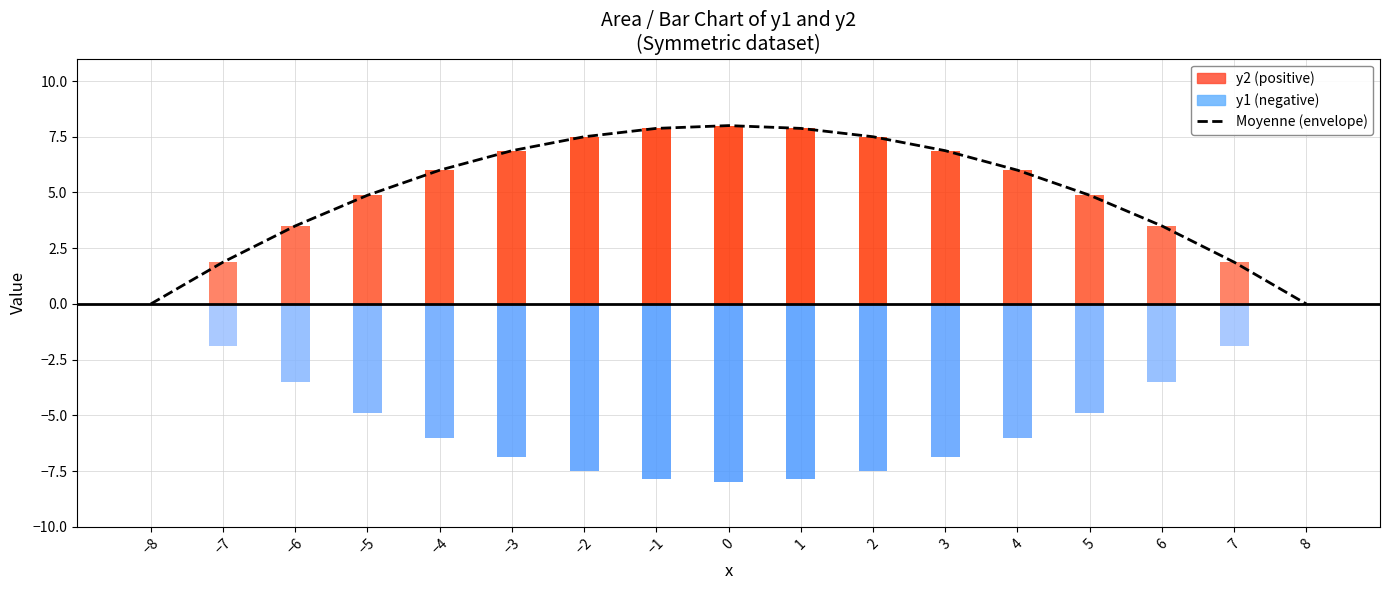

How many values are above zero?

15